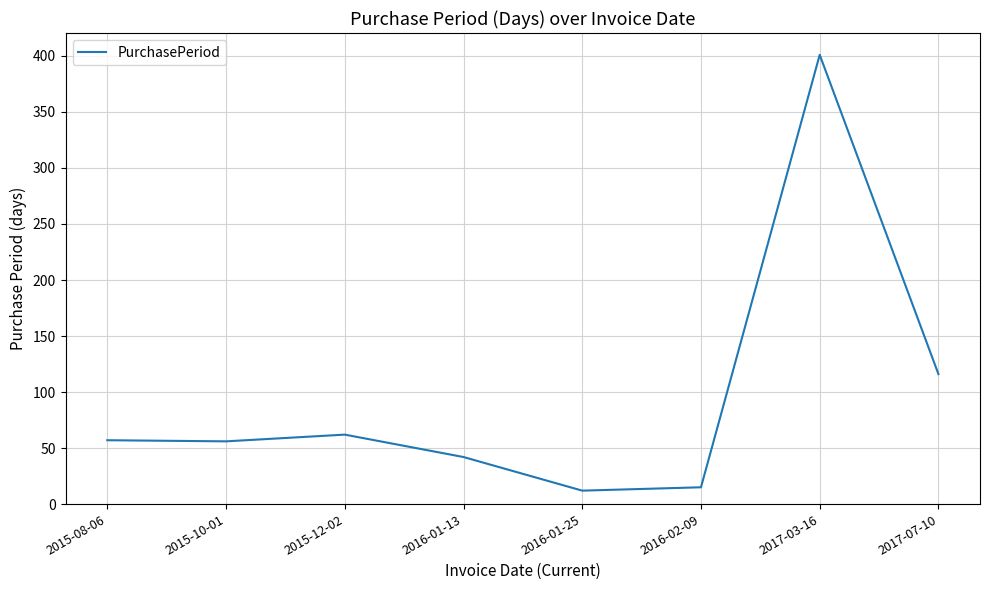

How many distinct data groups are displayed?

1